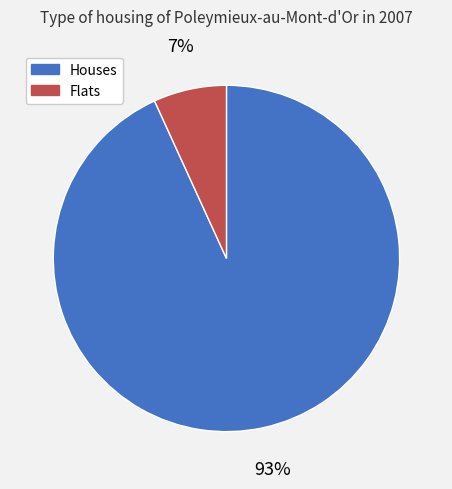

To the nearest percent, what is the average slice percentage?

50%